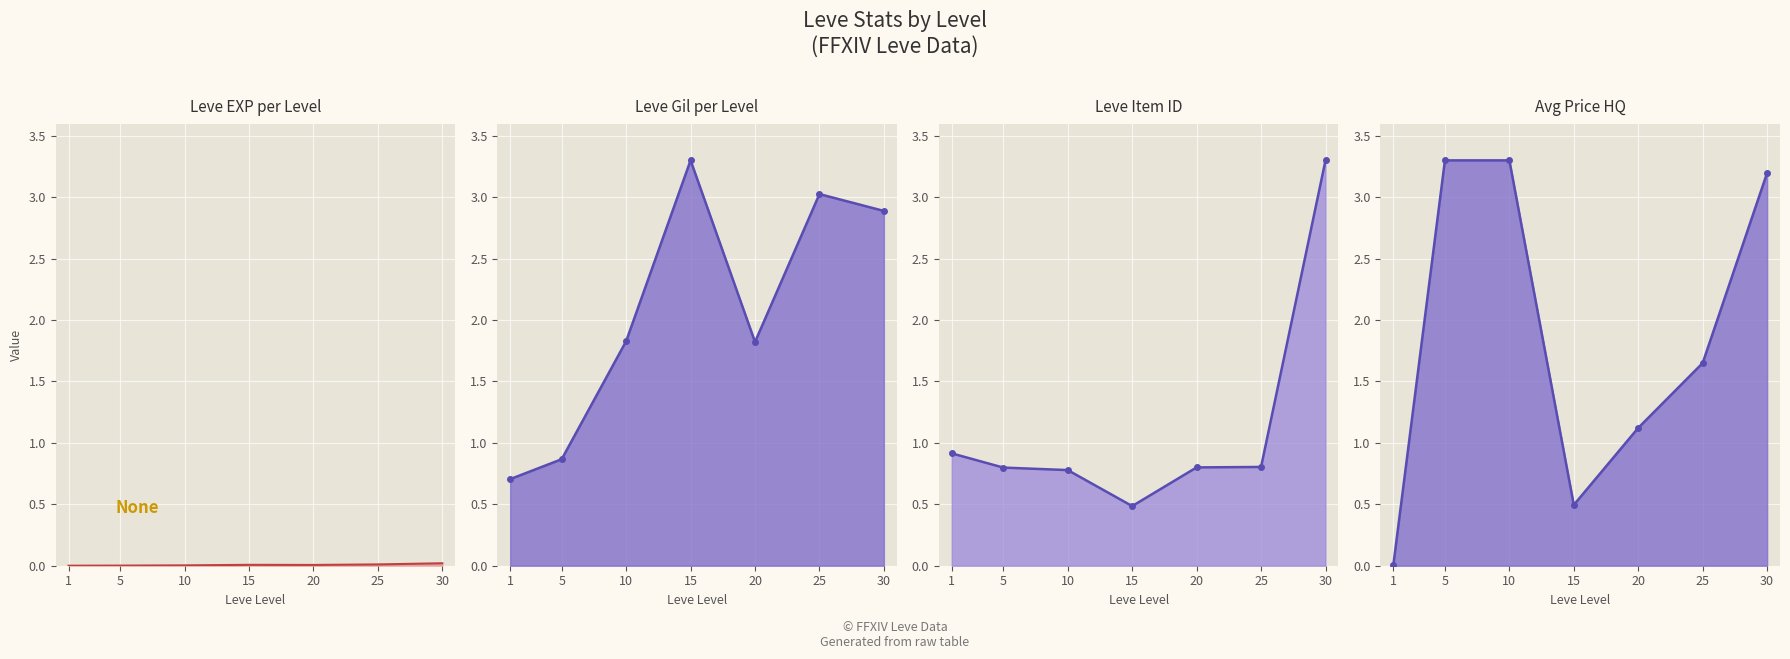

How many intersections are there between Leve Gil_line and currentAveragePriceHQ_line?

3